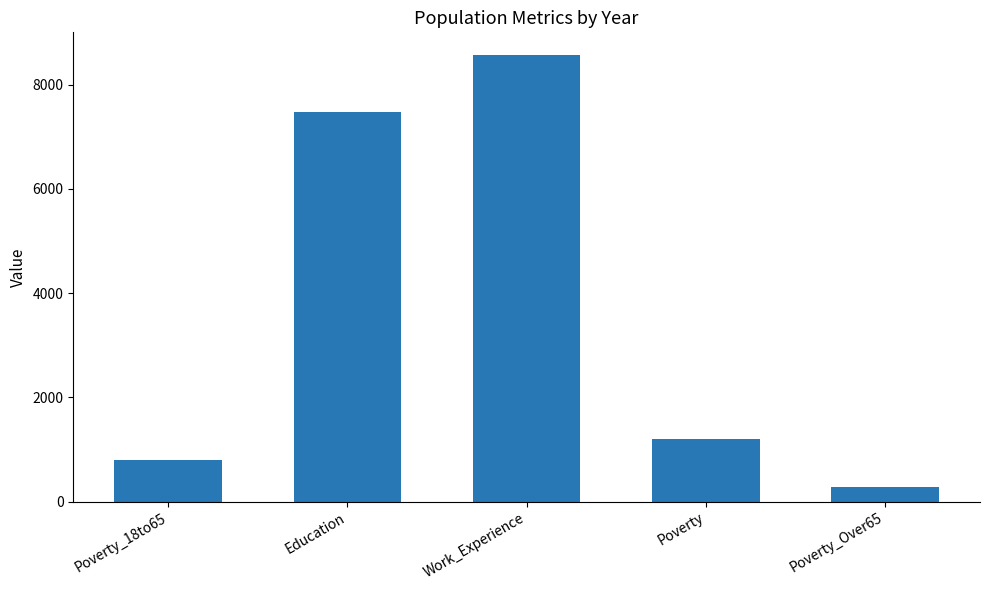

Where does the data first go above 1197?

Education